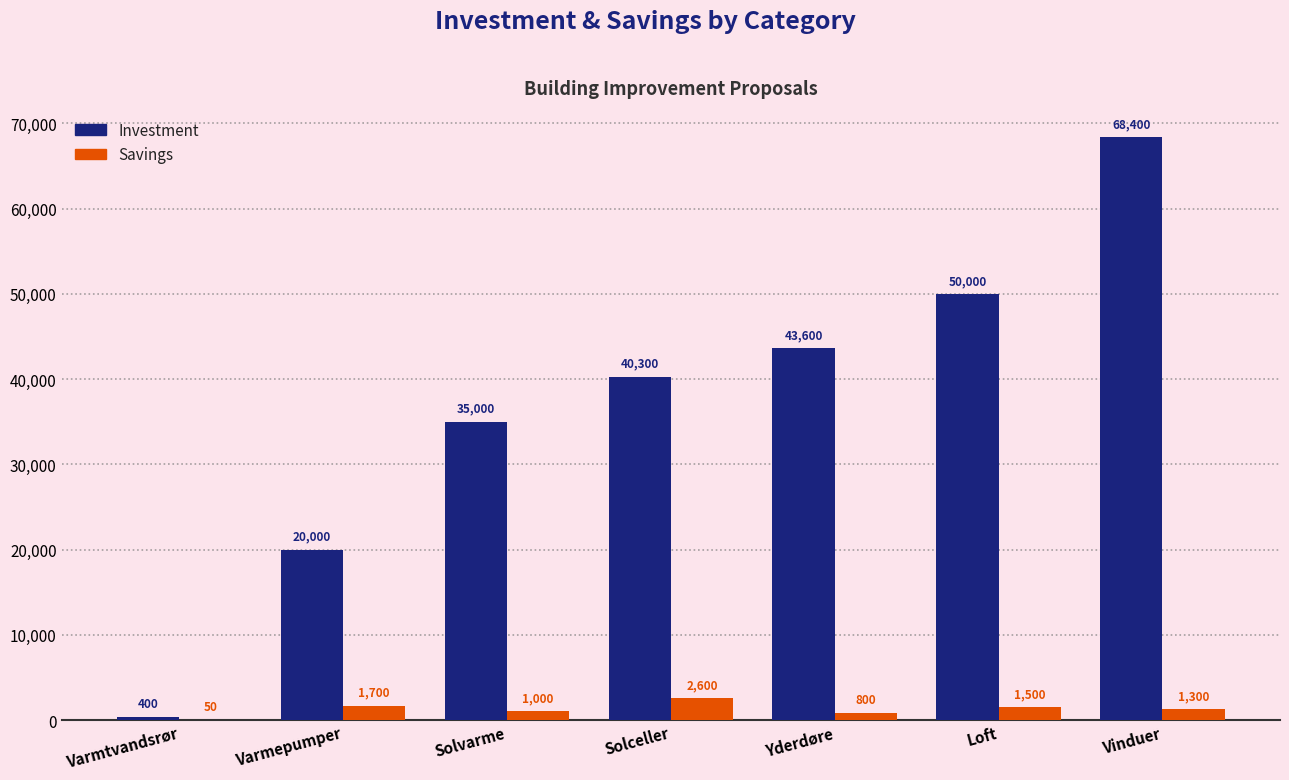

What are all the series names shown in the legend?

Investment, Savings